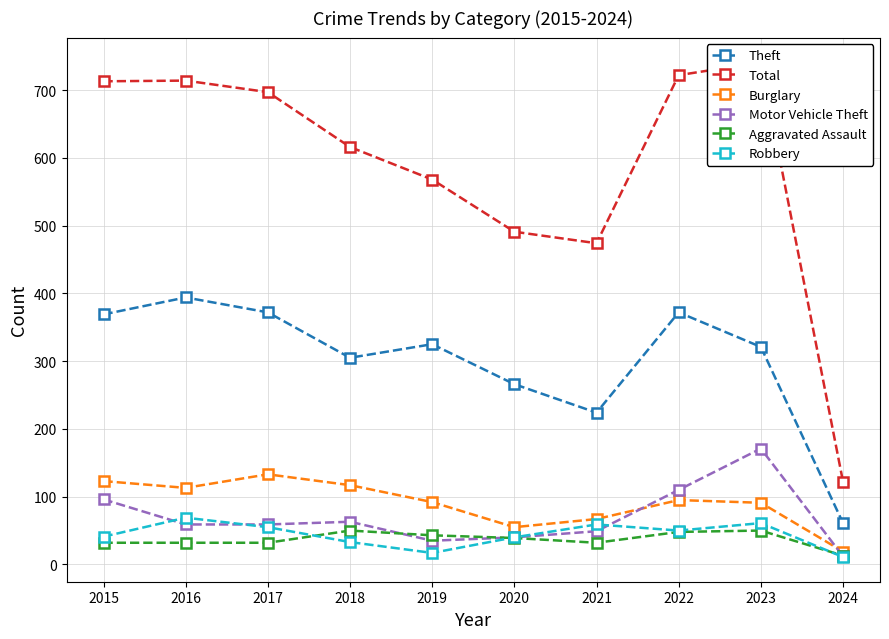

The value of Aggravated Assault at 2021 is 50. True or false?

False